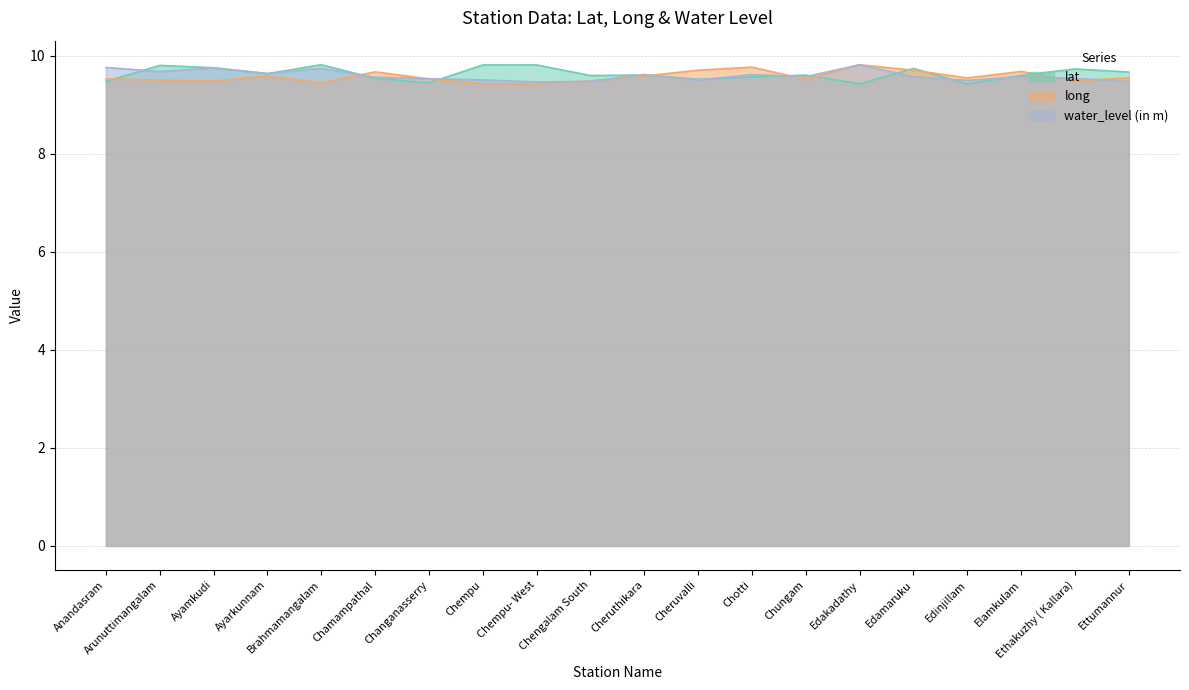

The value of long at Ethakuzhy ( Kallara) is 14.6. True or false?

False